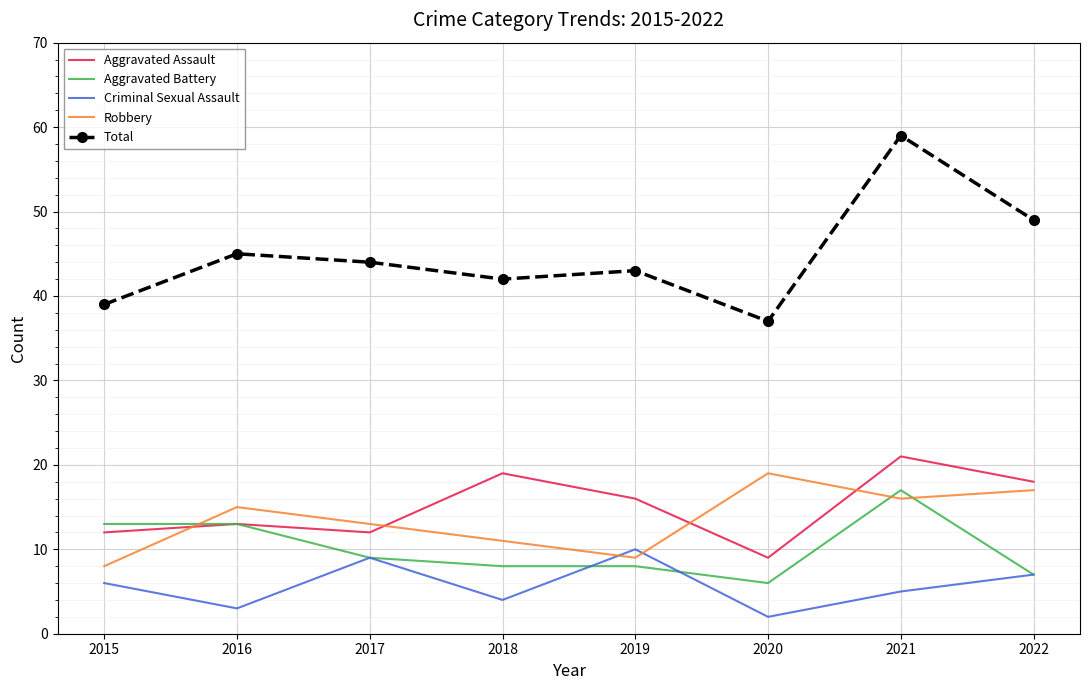

What is the approximate value of Criminal Sexual Assault at 2017?

9